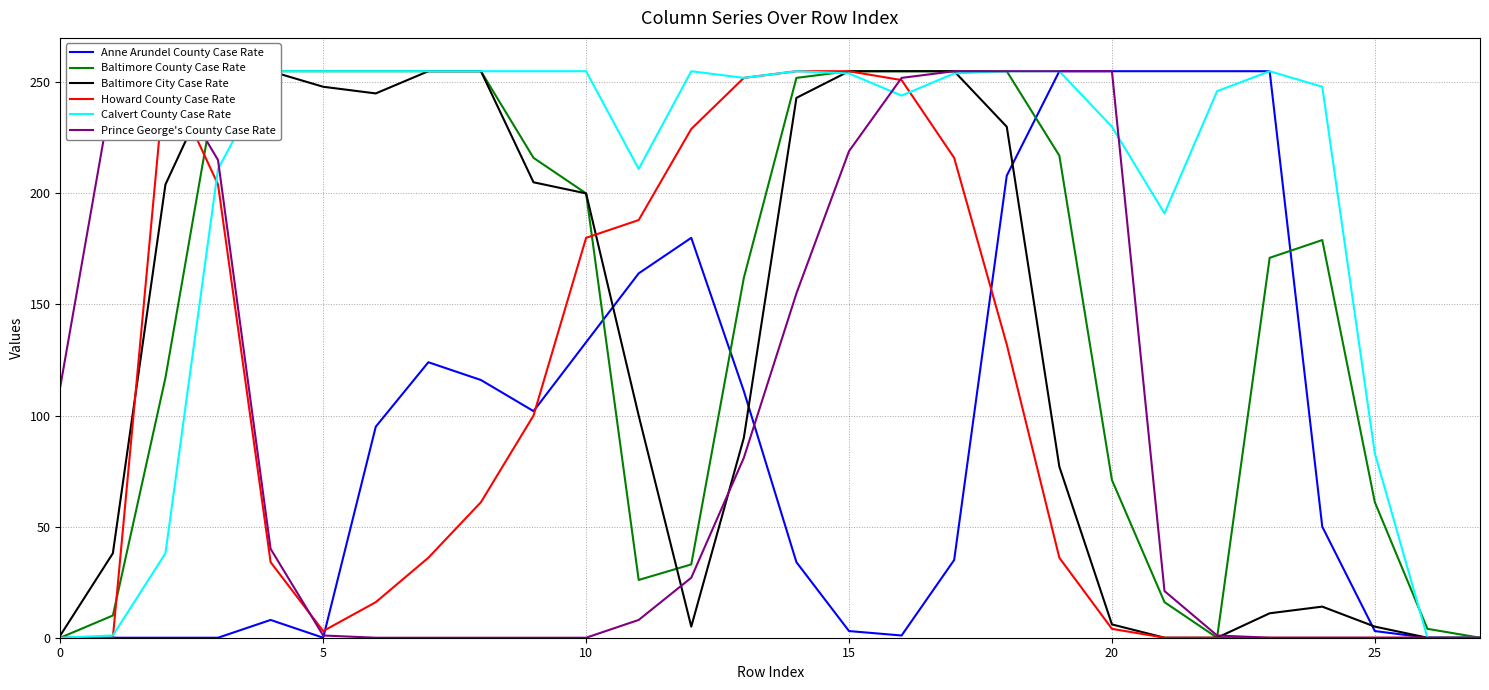

What is the label of the 11th point from the left?

10